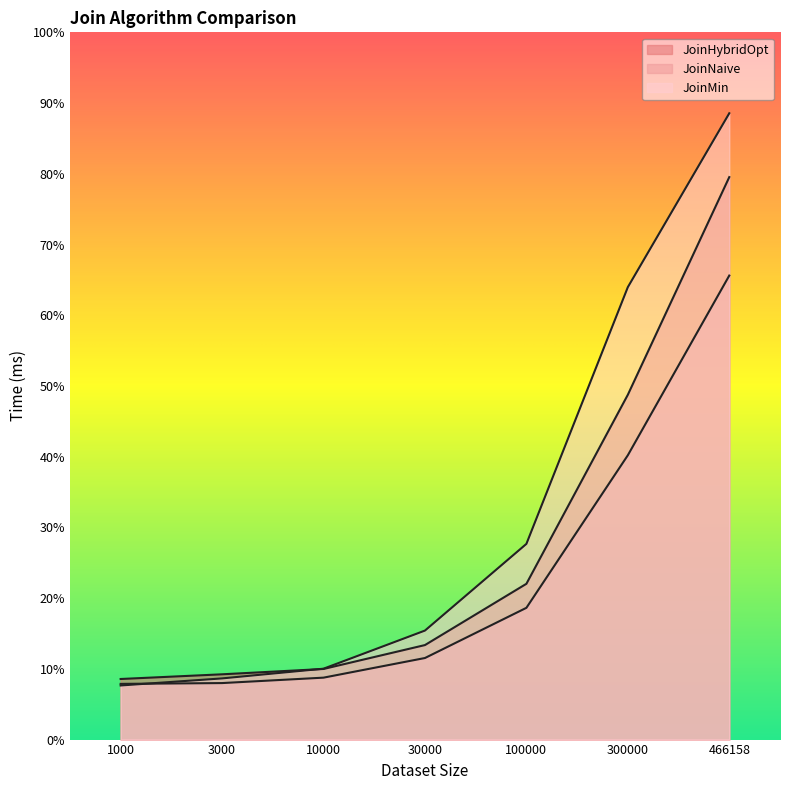

What is the sum of all JoinNaive values?

48180